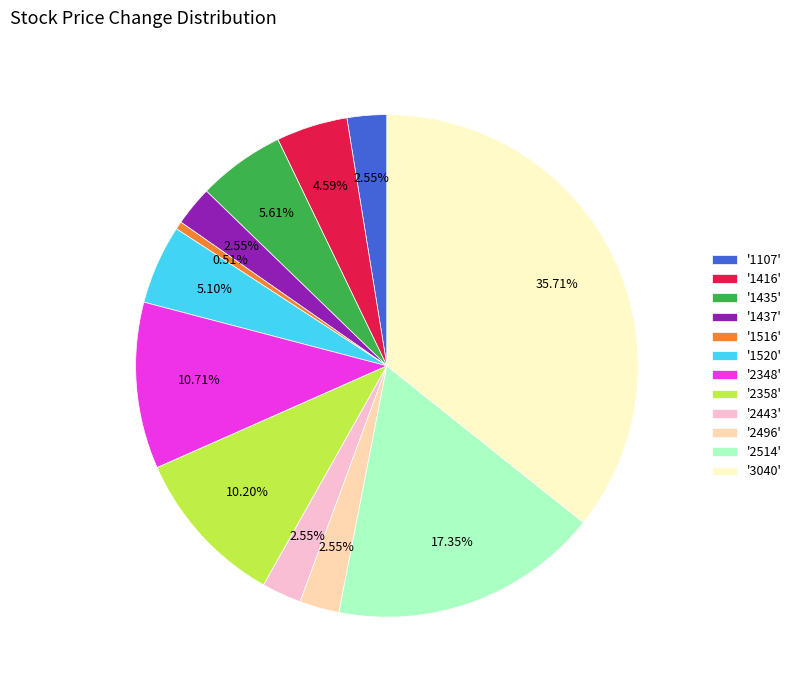

Combined, do '2514' and '1107' account for over 50%?

No